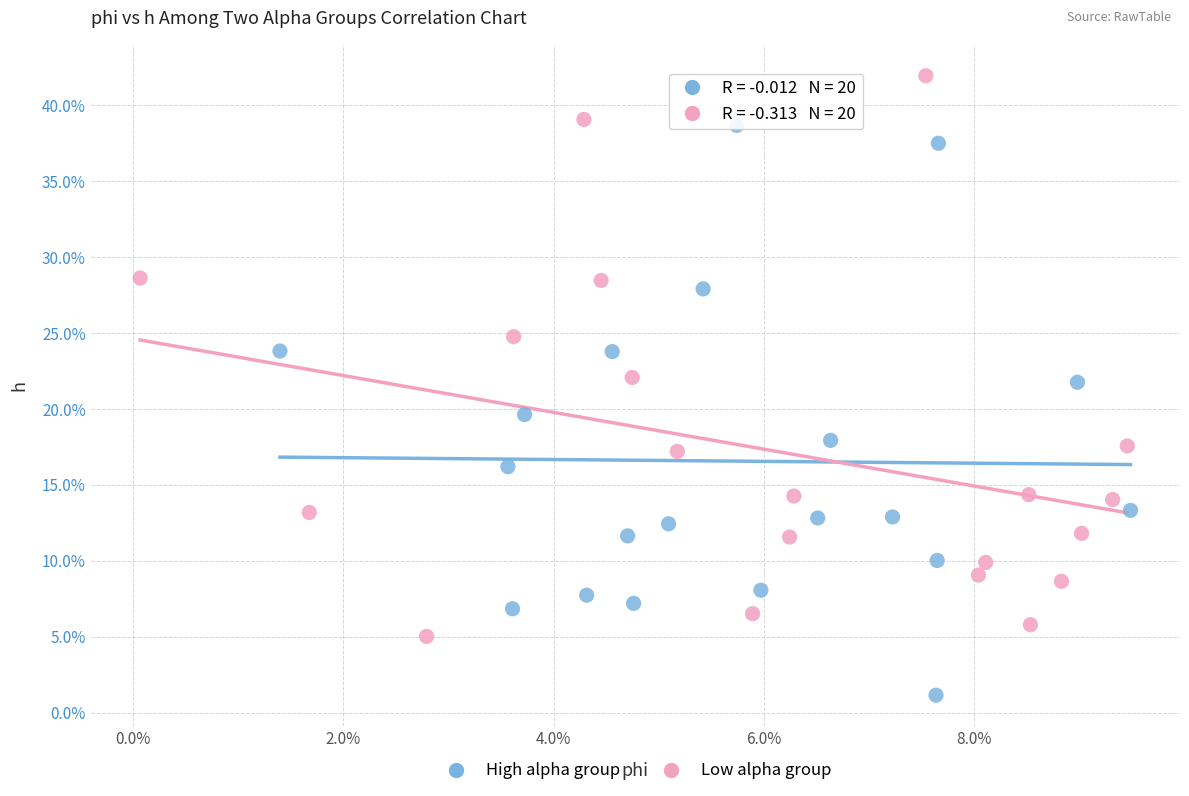

What are all the series names shown in the legend?

High alpha group, Low alpha group